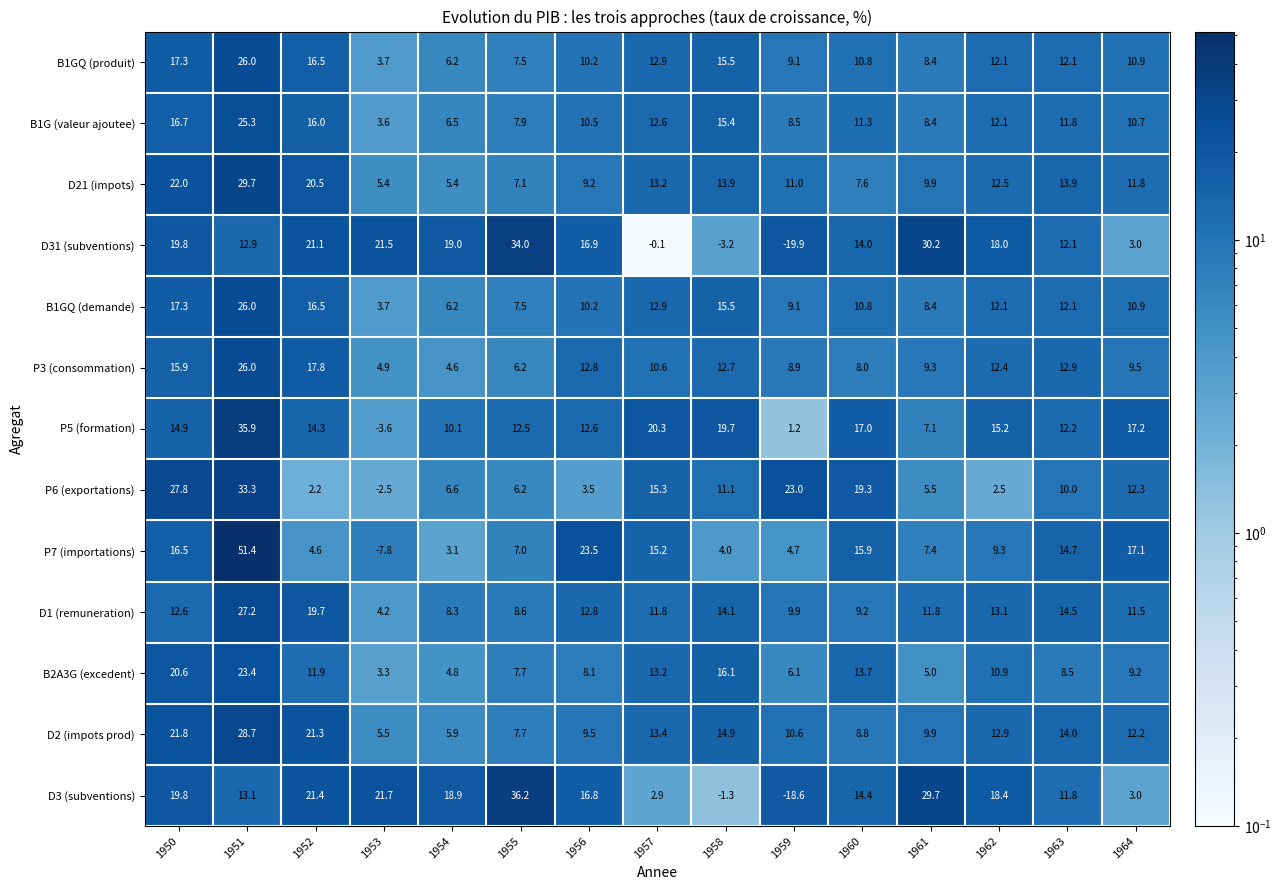

What is the total value across all series at 1957?

154.2